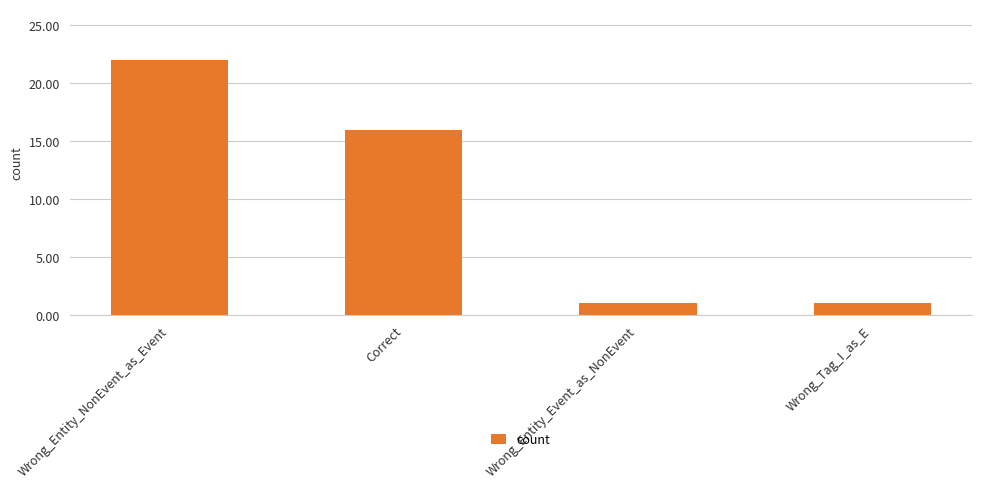

What is the greatest value displayed?

22